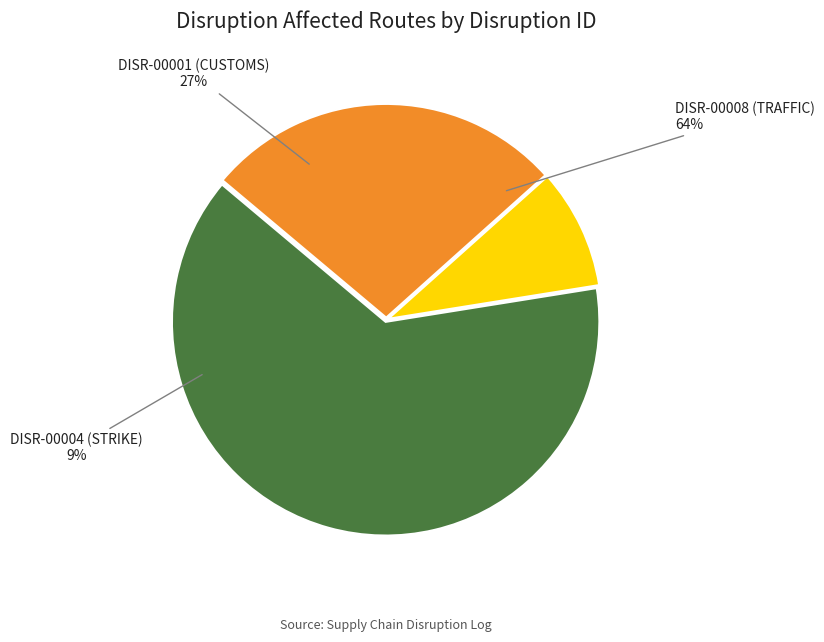

To the nearest percent, what portion does DISR-00004 (STRIKE) represent?

9%